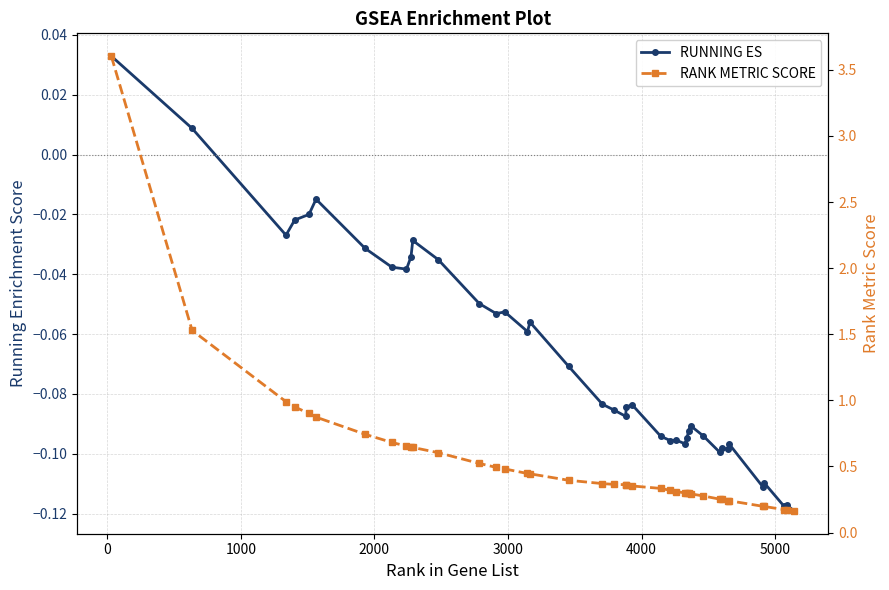

Does the chart have visible grid lines?

Yes